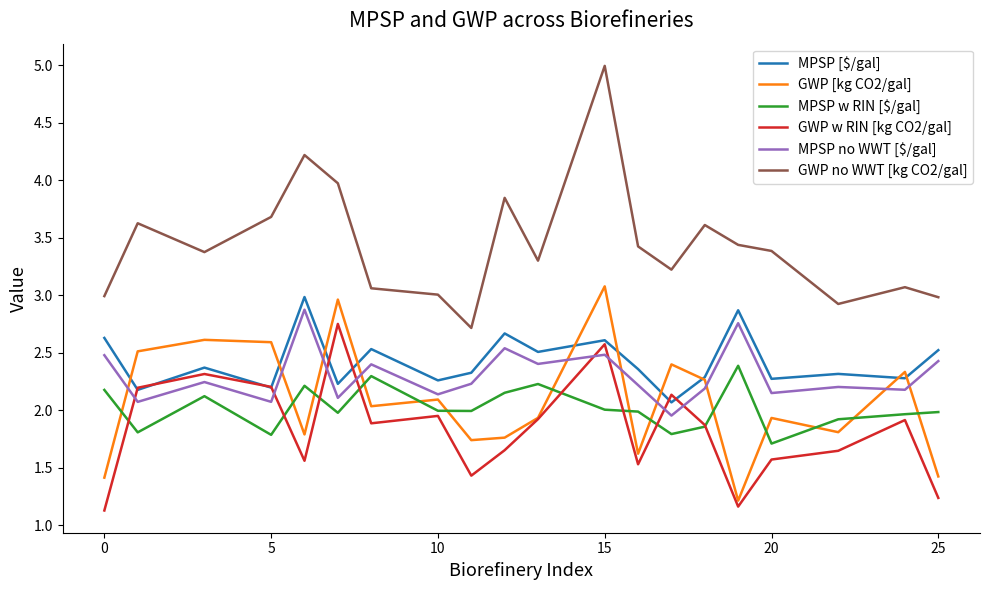

How many lines are shown in the chart?

6